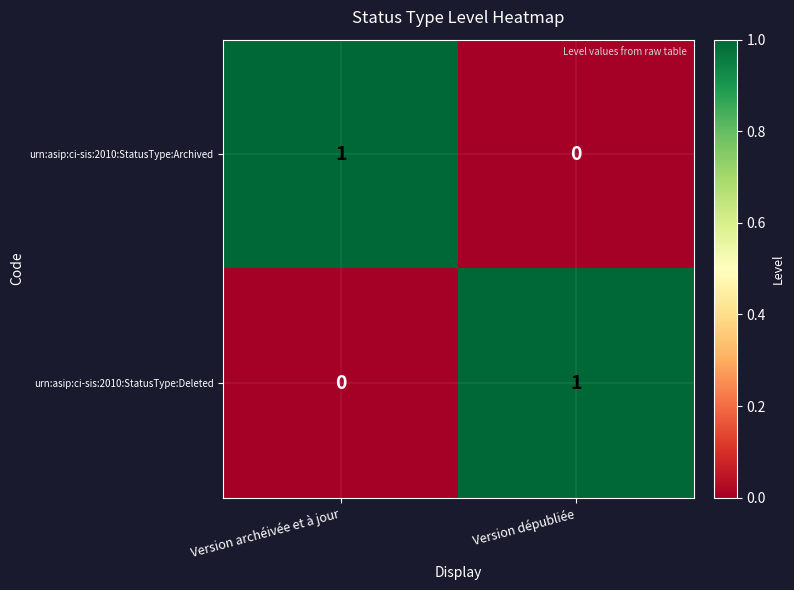

At which label is urn:asip:ci-sis:2010:StatusType:Archived closest to 0?

Version dépubliée